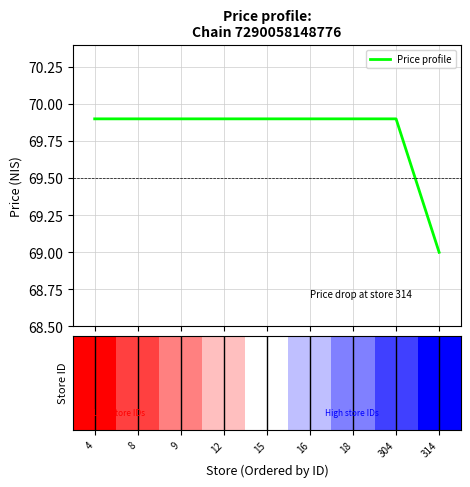

Reading right to left, transcribe all the data shown in this chart.

69.0	69.9	69.9	69.9	69.9	69.9	69.9	69.9	69.9